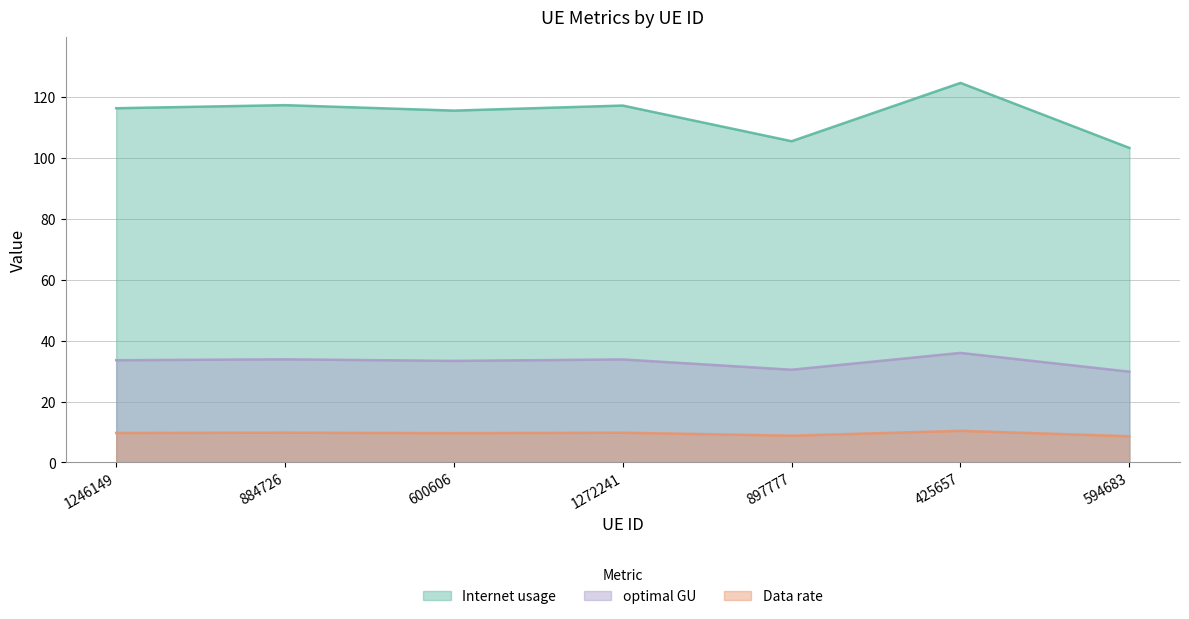

What position from the left is 897777?

5